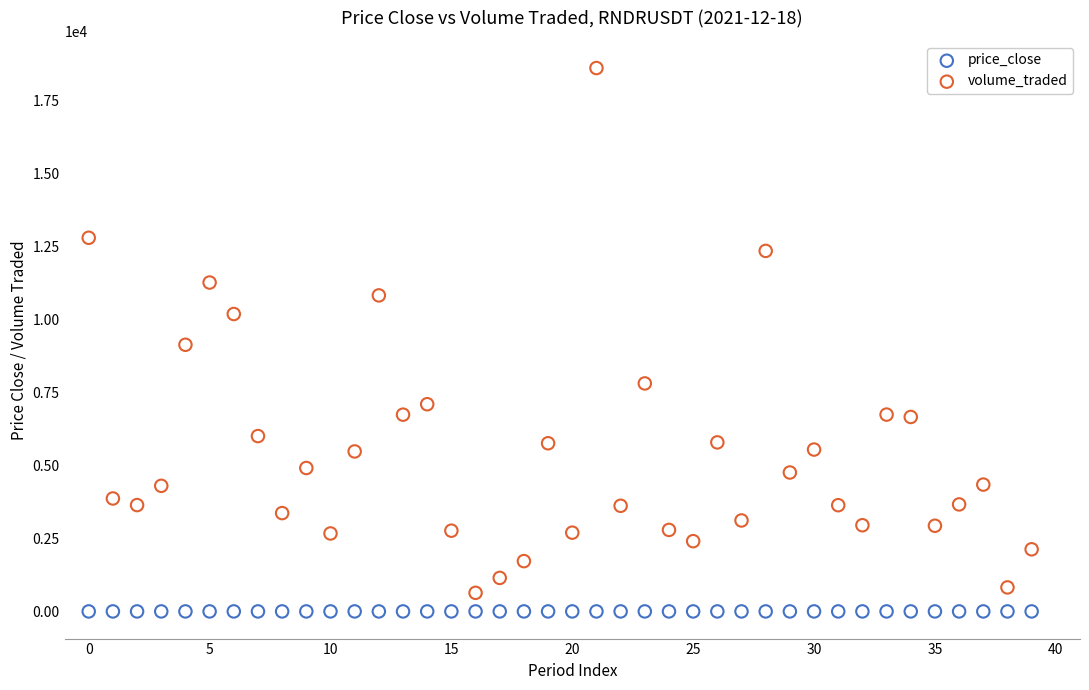

Which series contains the highest Y value?

volume_traded